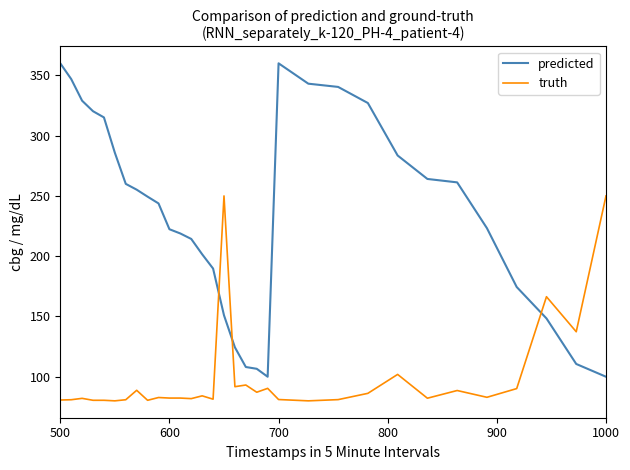

What is the difference between the maximum and minimum values in the predicted series?

260.0